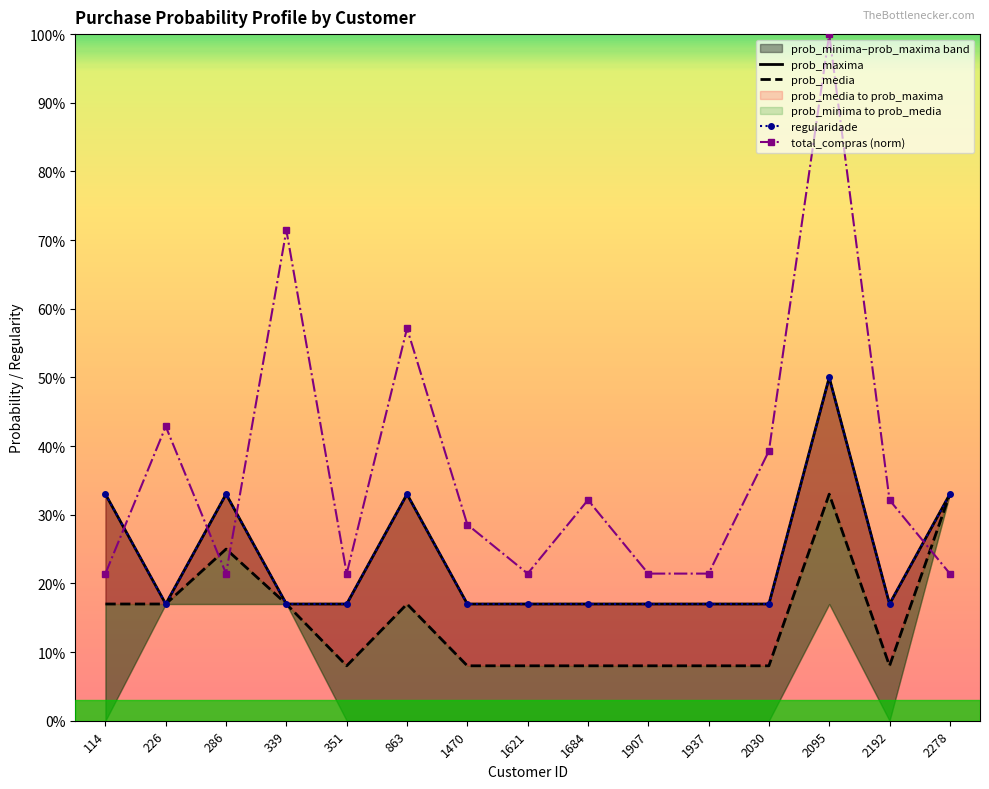

What is the total value across all series at 2030?

0.8